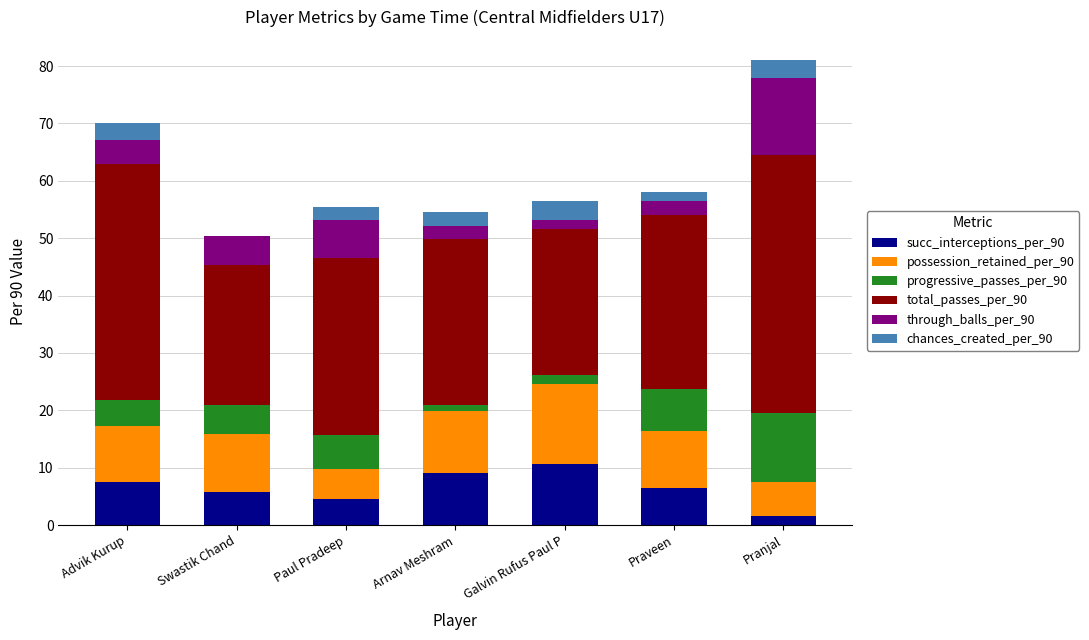

What is the maximum value for succ_interceptions_per_90?

10.6